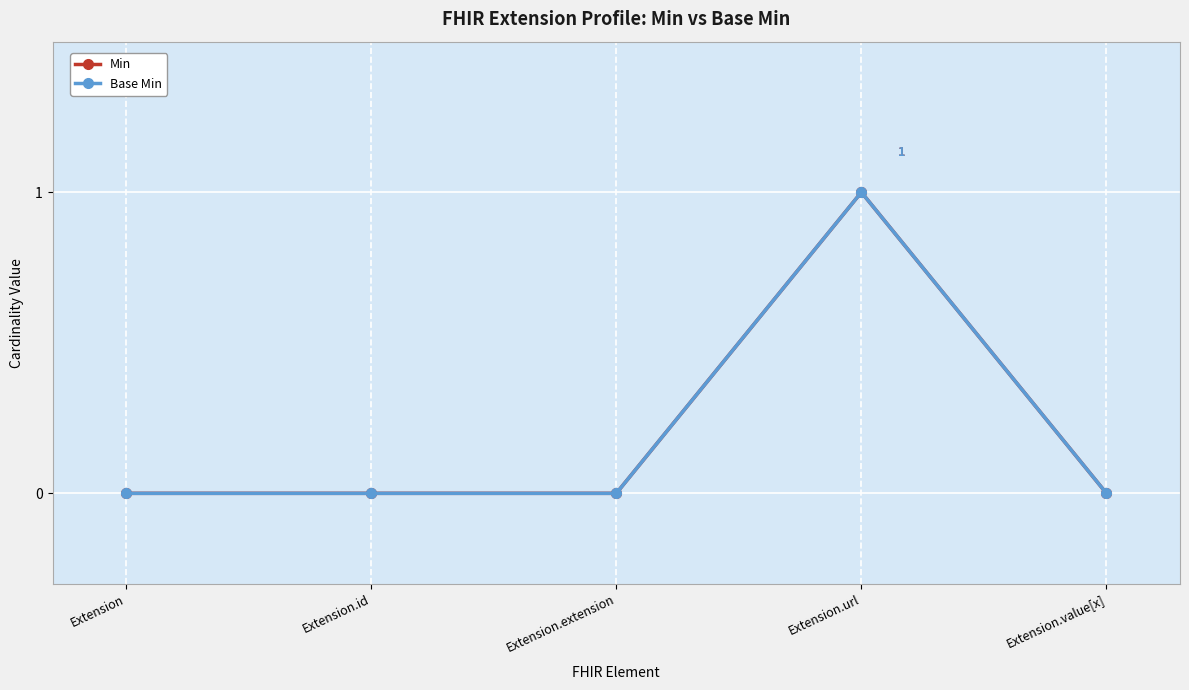

True or false: Min and Base Min intersect in this chart.

False